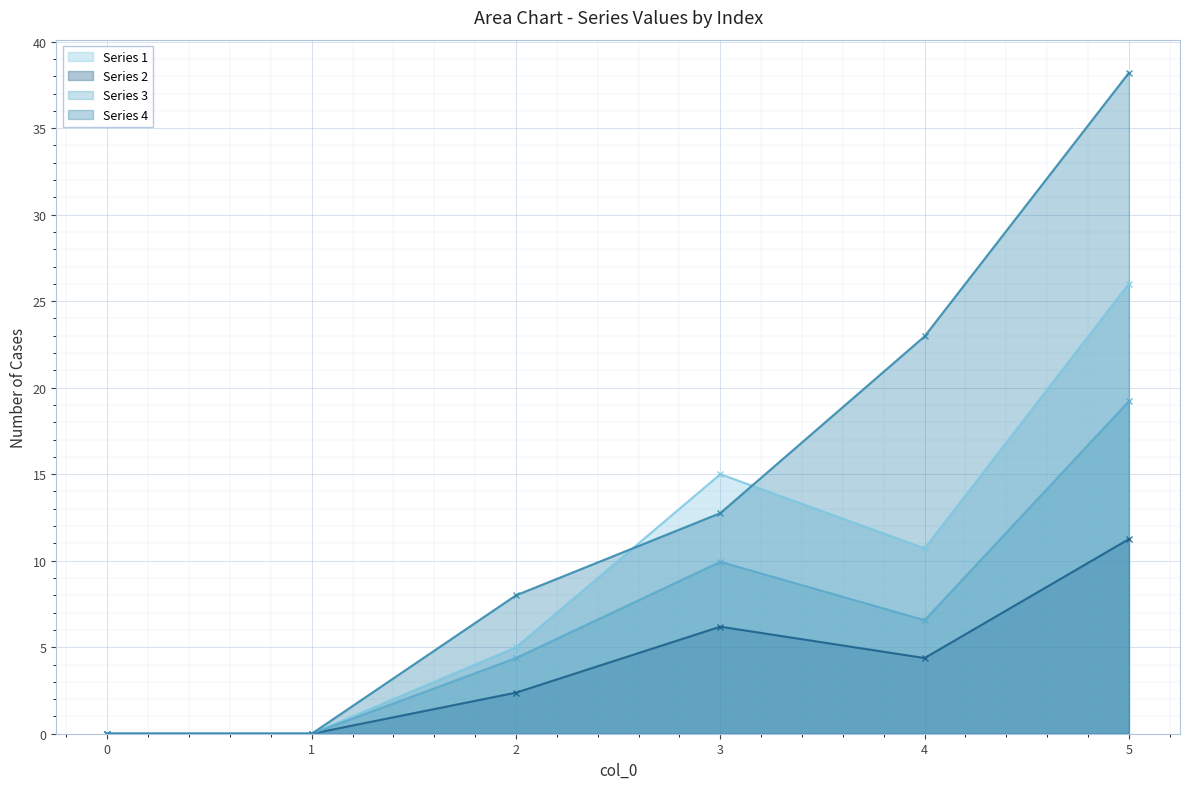

Reading left to right, transcribe all the data shown in this chart.

Series 1: 0.0	0.0	5.0	15.0	10.7	26.0
Series 2: 0.0	0.0	2.4	6.2	4.4	11.2
Series 3: 0.0	0.0	4.4	9.9	6.6	19.2
Series 4: 0.0	0.0	8.0	12.8	23.0	38.2